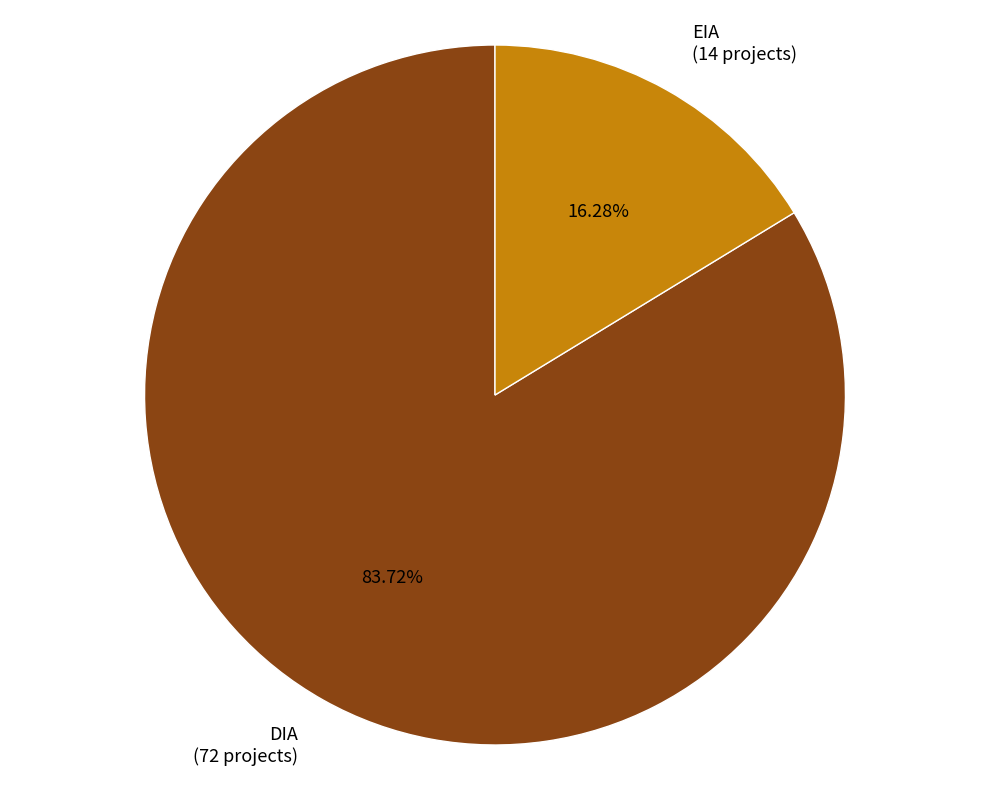

True or false: DIA accounts for 84% of the total.

True